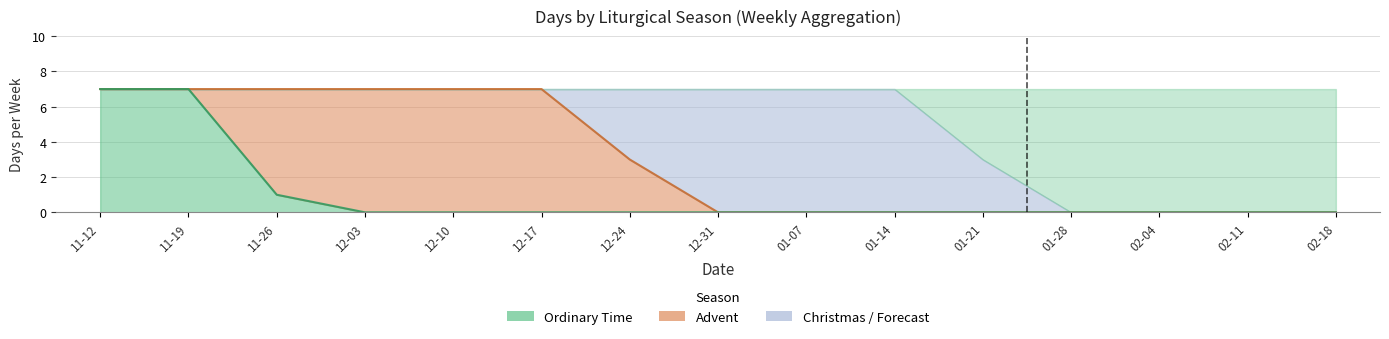

What is the label of the 7th point from the right?

01-07